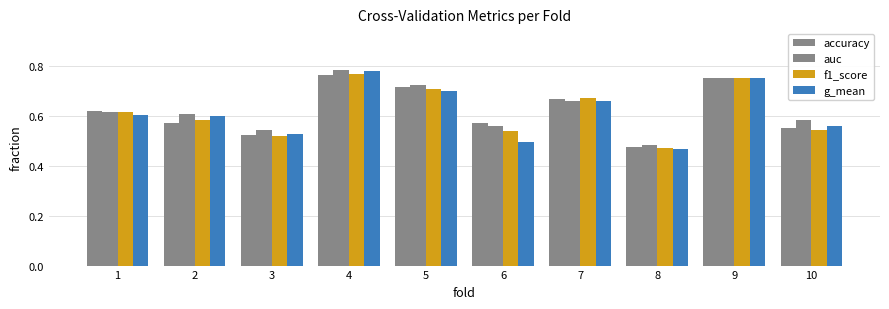

What is the difference between the maximum and second lowest values in the g_mean series?

0.3